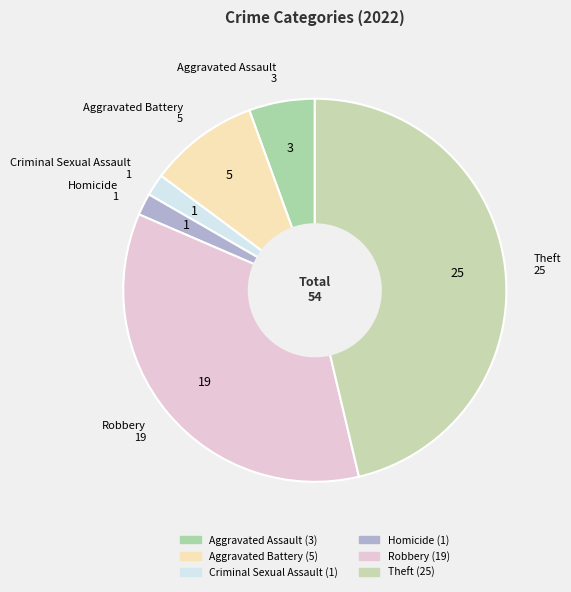

How many slices are in this pie chart?

6